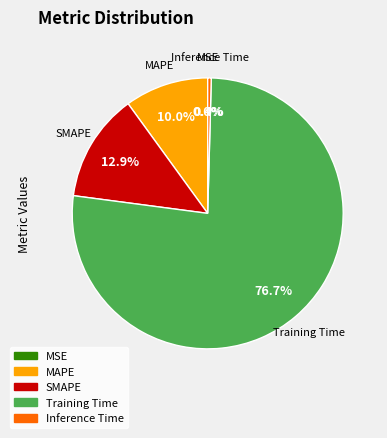

Which has a higher value, MAPE or Training Time?

Training Time